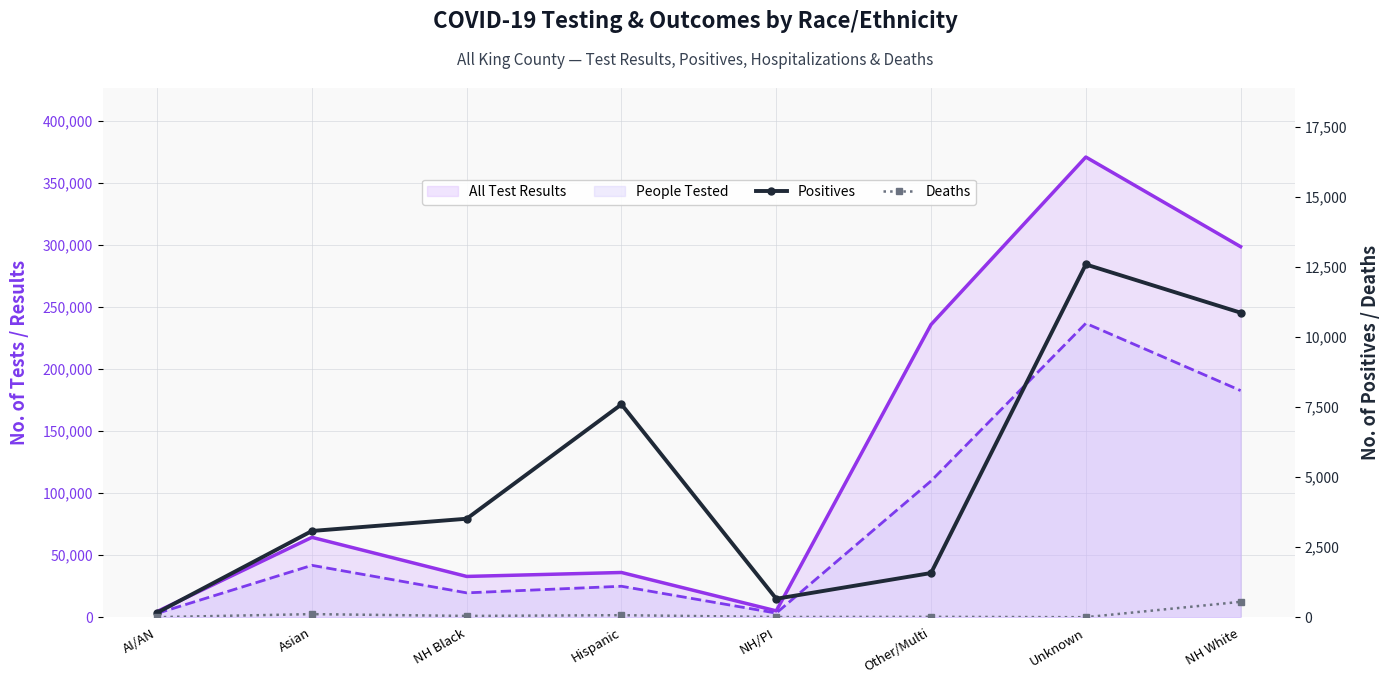

At which category does Positives reach its first local valley?

NH/PI